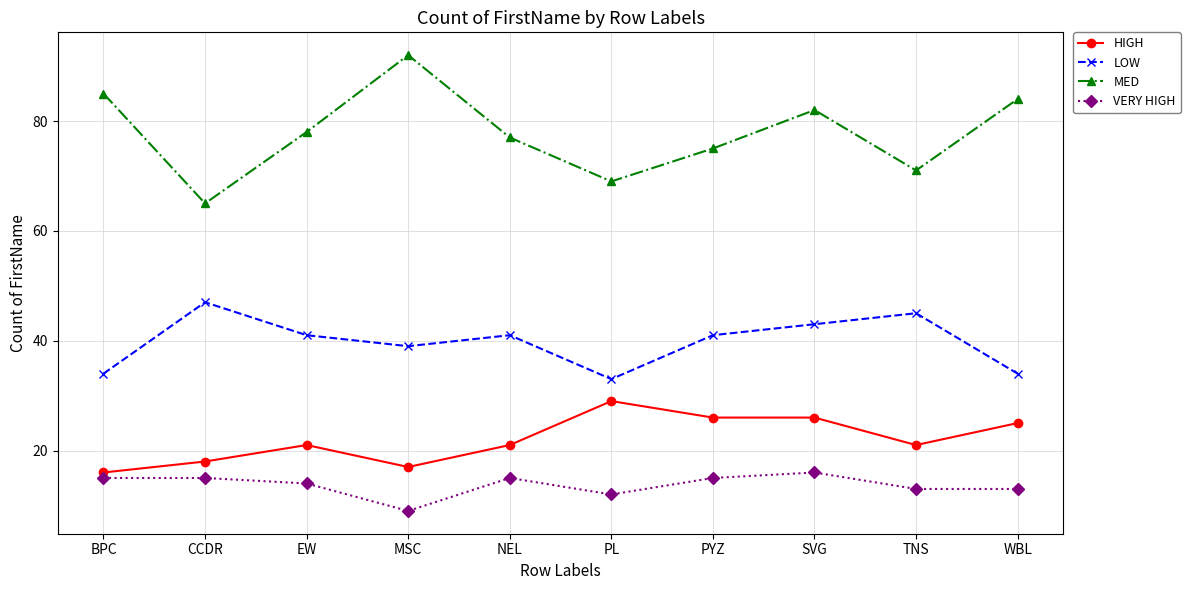

At which category does the chart reach its minimum across all series?

MSC